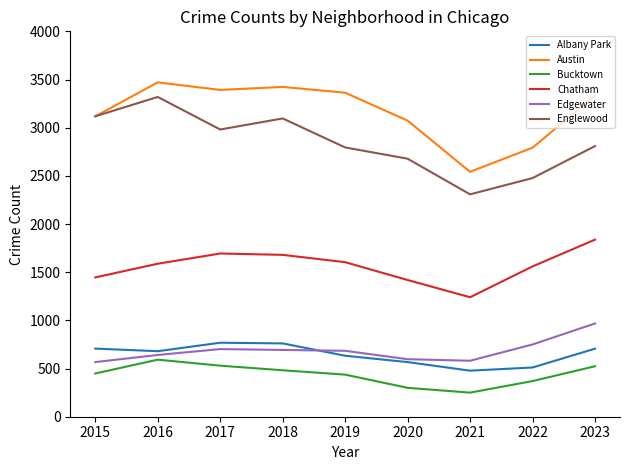

What is the smallest value displayed?

250